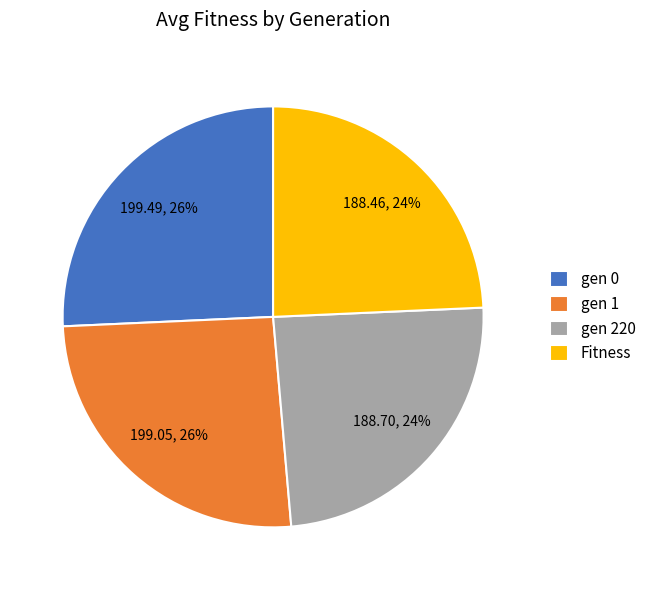

Is there any slice that represents more than half of the pie?

No